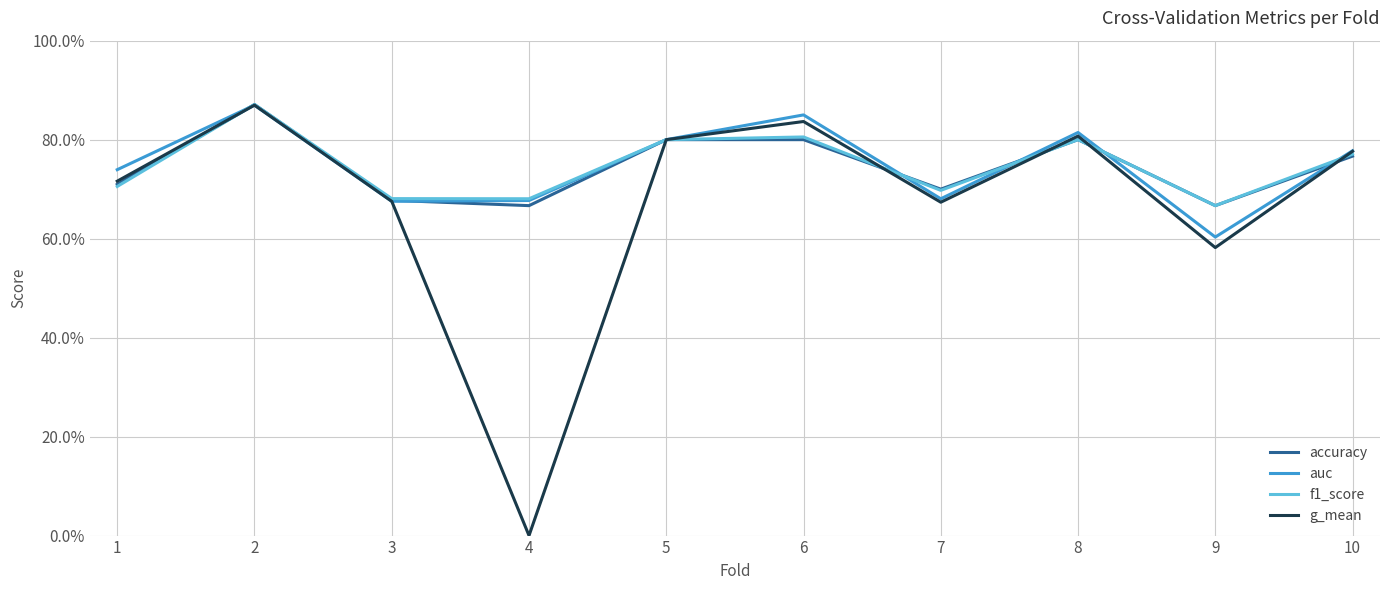

At which category does g_mean reach its first local valley?

4